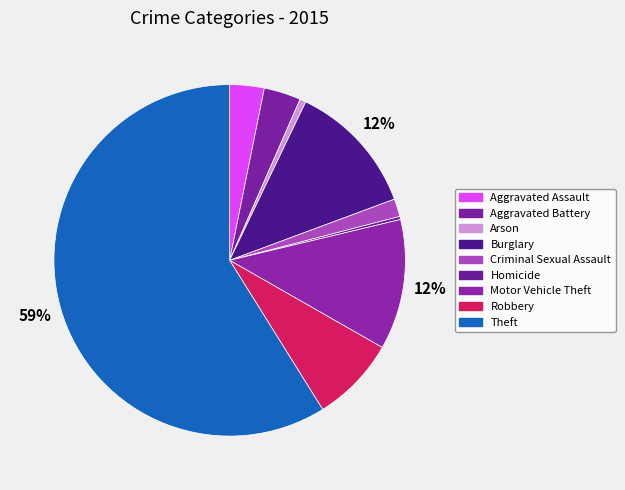

What is the ratio of the value at Arson to the value at Criminal Sexual Assault?

0.3